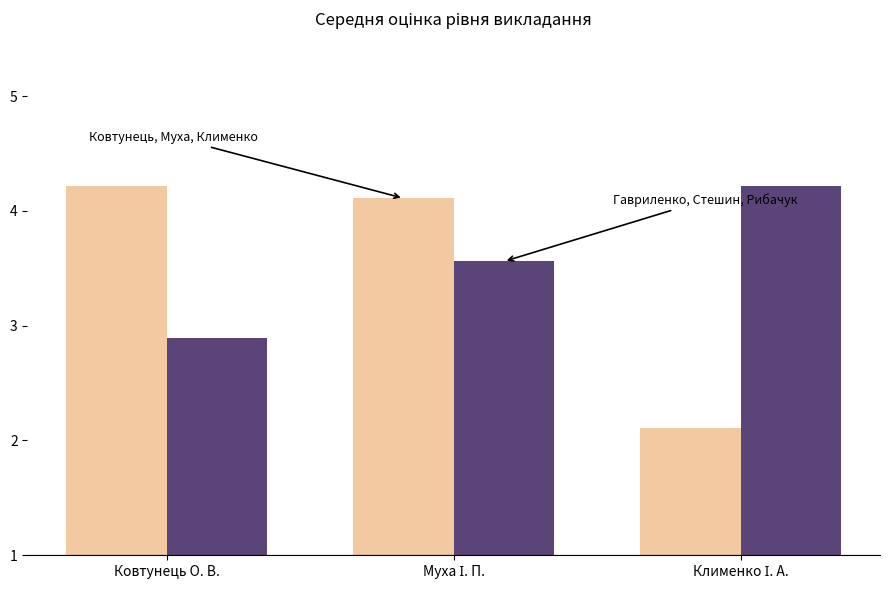

What position from the right is Ковтунець О. В.?

3